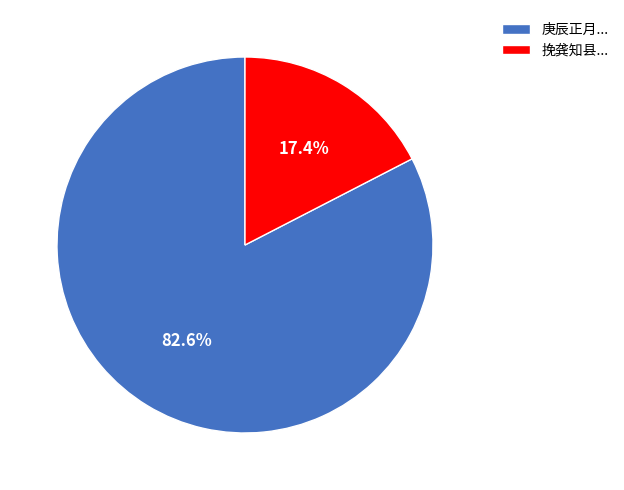

Which category has the biggest portion of the pie?

庚辰正月...